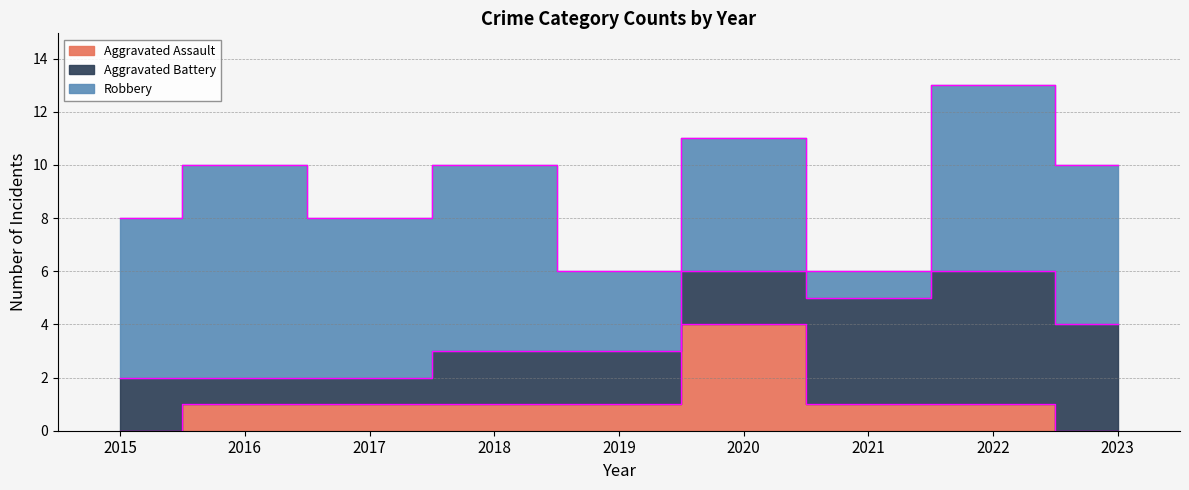

What is the approximate value of Aggravated Battery at 2021?

4